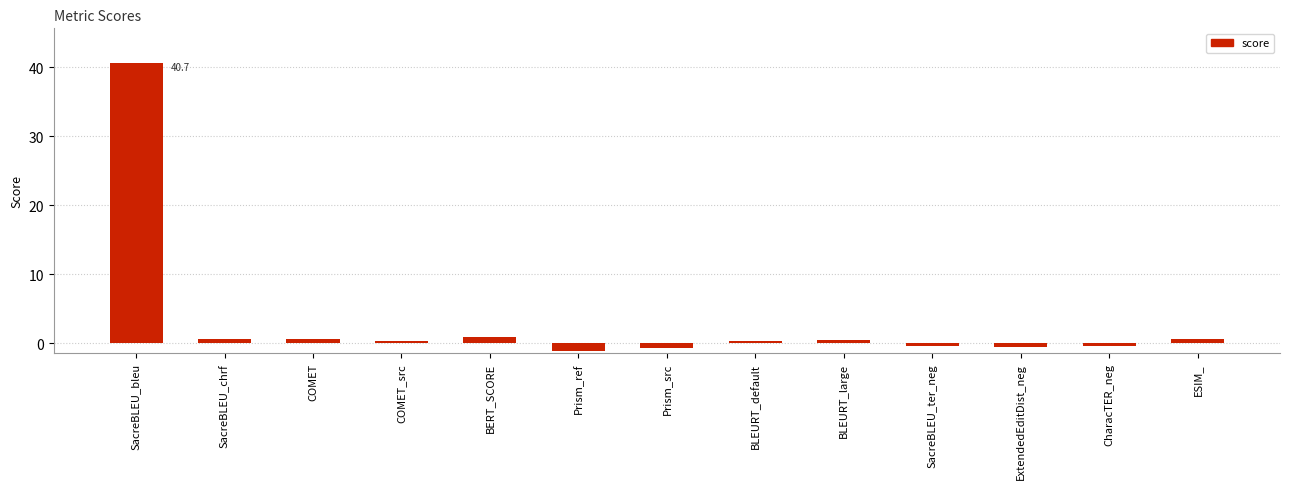

The value at BERT_SCORE is 1.0. True or false?

True